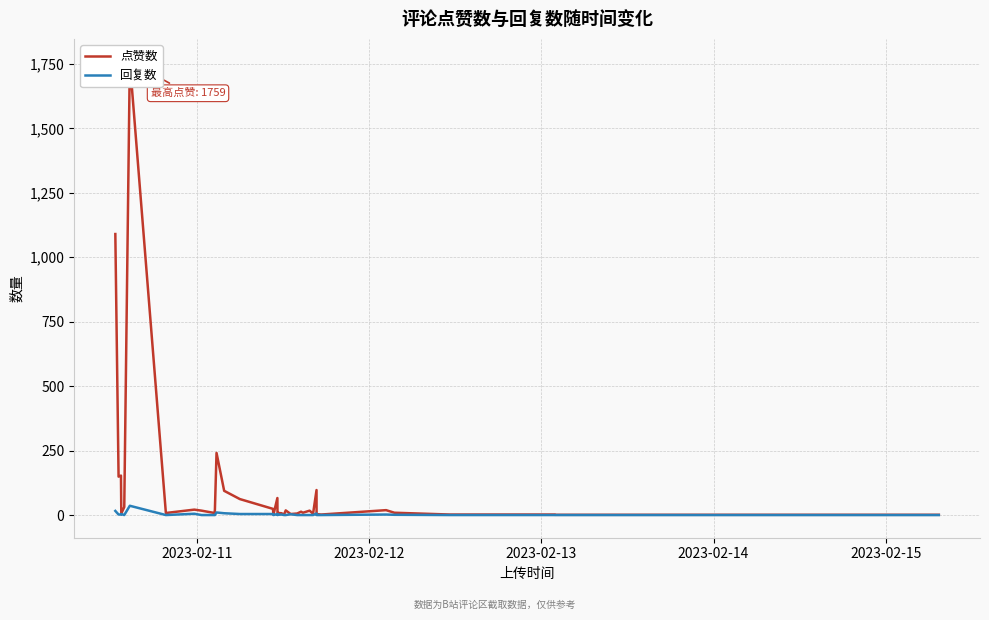

Which series has the largest total across all categories?

点赞数